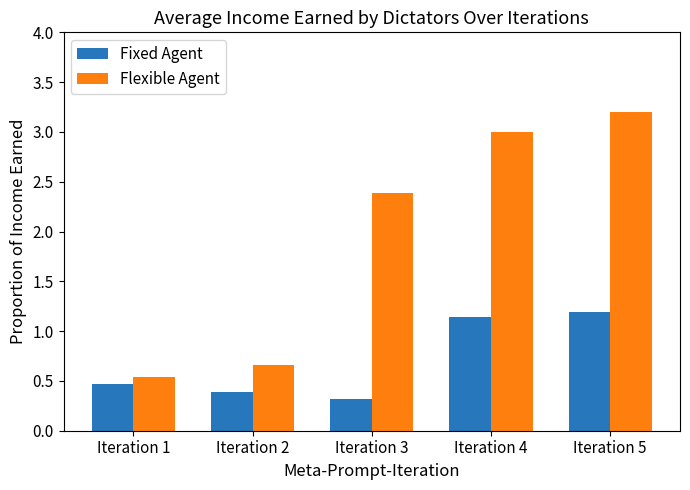

Count the Flexible Agent values in the range 0 to 2.

2